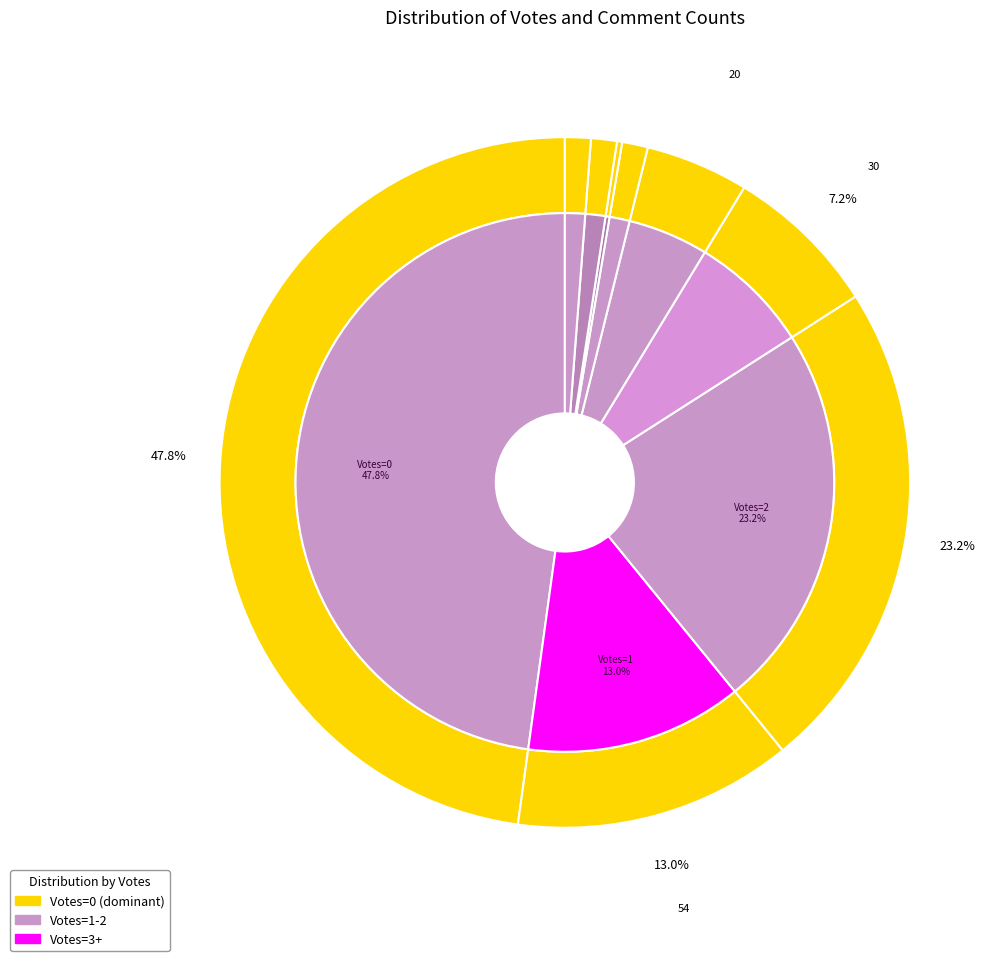

Which category has the smallest portion of the pie?

9